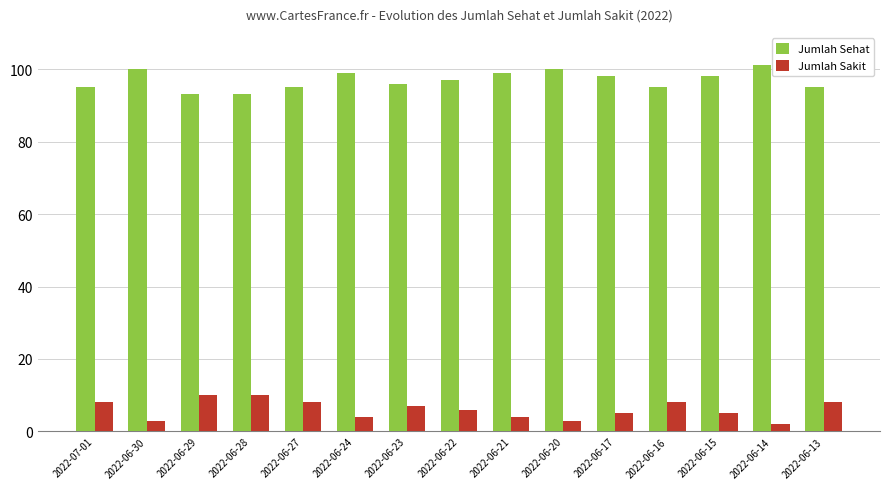

The Jumlah Sehat series shows 98 at 2022-06-17. True or false?

True